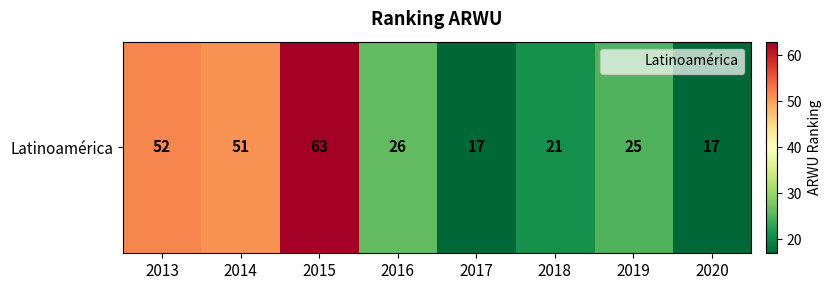

How many values exceed 26?

3